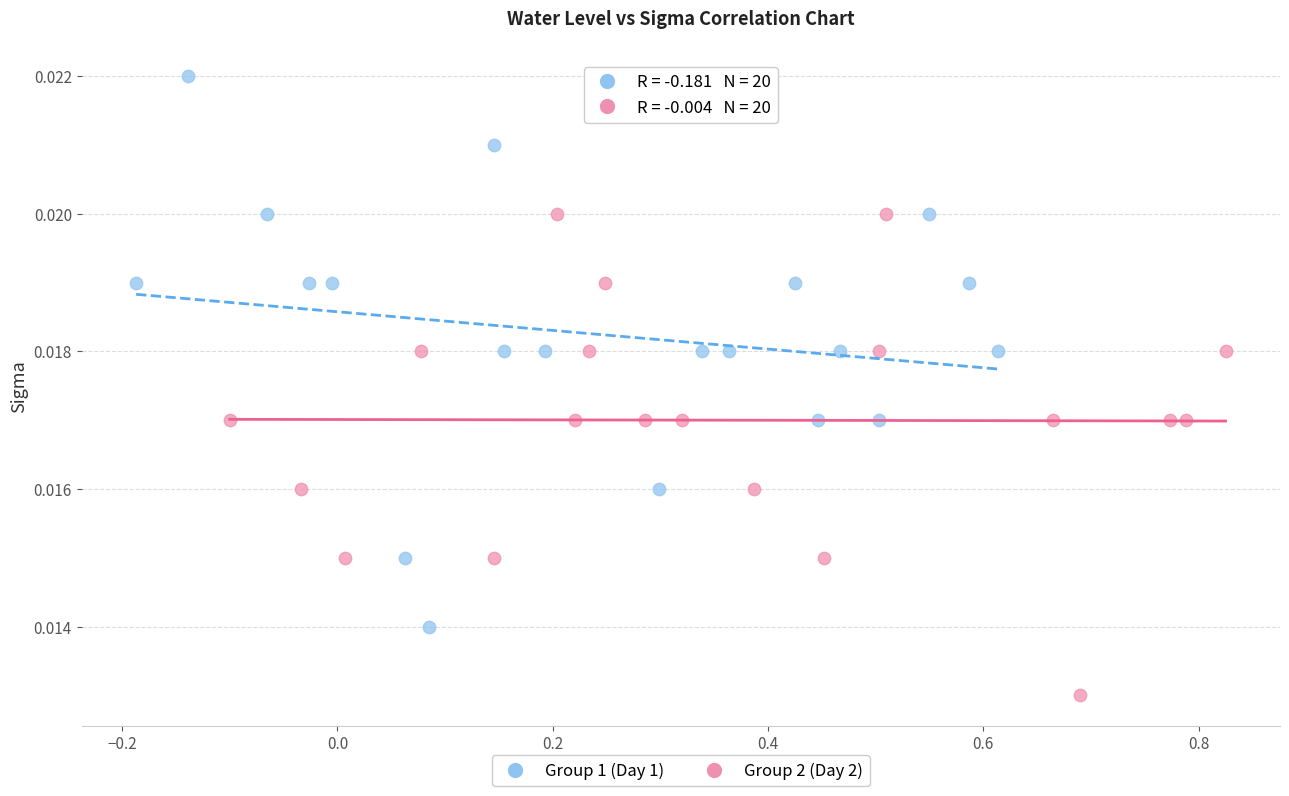

What are all the series names shown in the legend?

Group 1 (Day 1), Group 2 (Day 2)